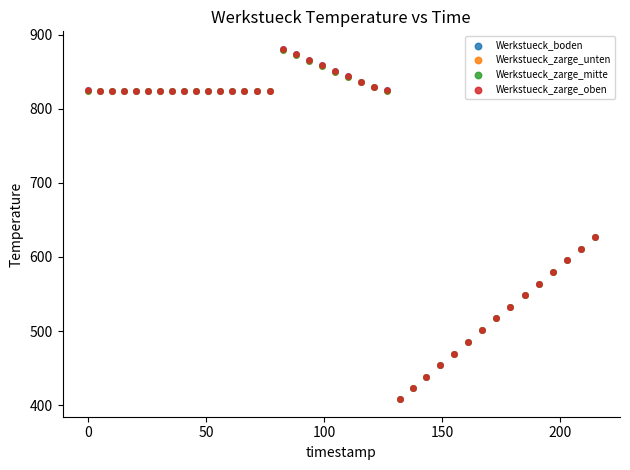

What are all the series names shown in the legend?

Werkstueck_boden, Werkstueck_zarge_unten, Werkstueck_zarge_mitte, Werkstueck_zarge_oben